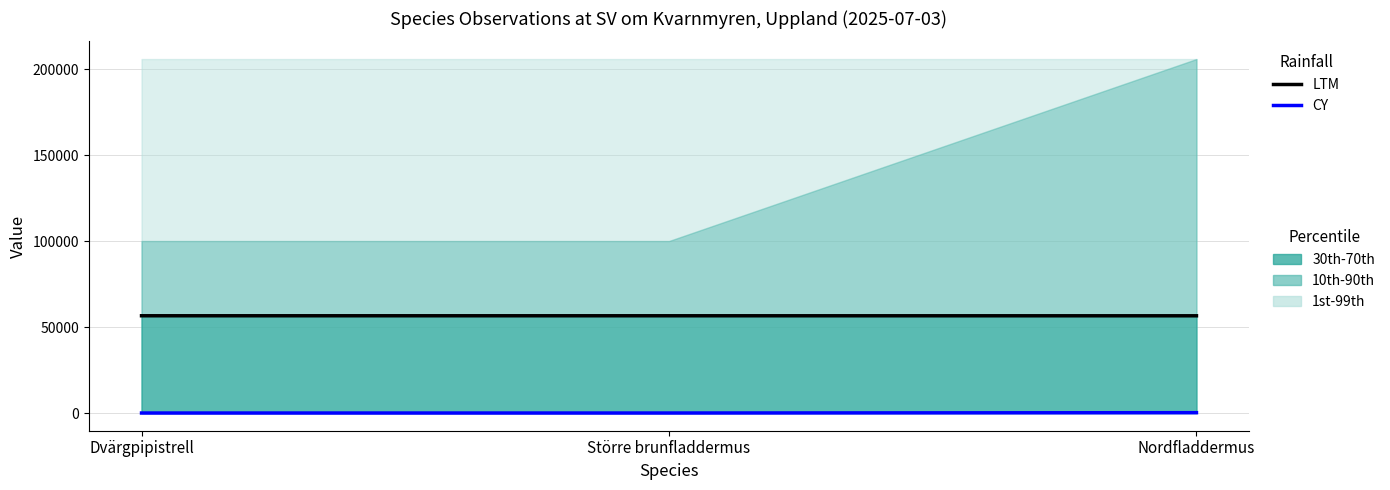

At which category is the sum across all series the highest?

Nordfladdermus